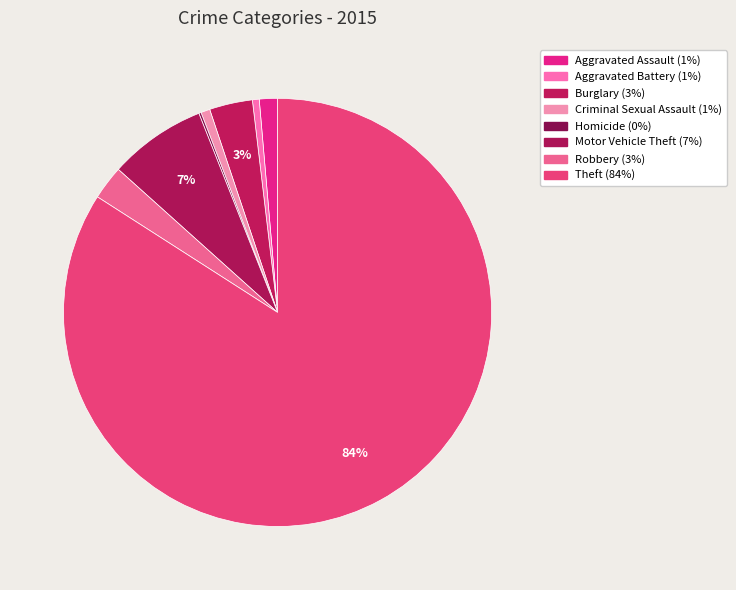

The Aggravated Assault slice represents 10% of the pie. True or false?

False